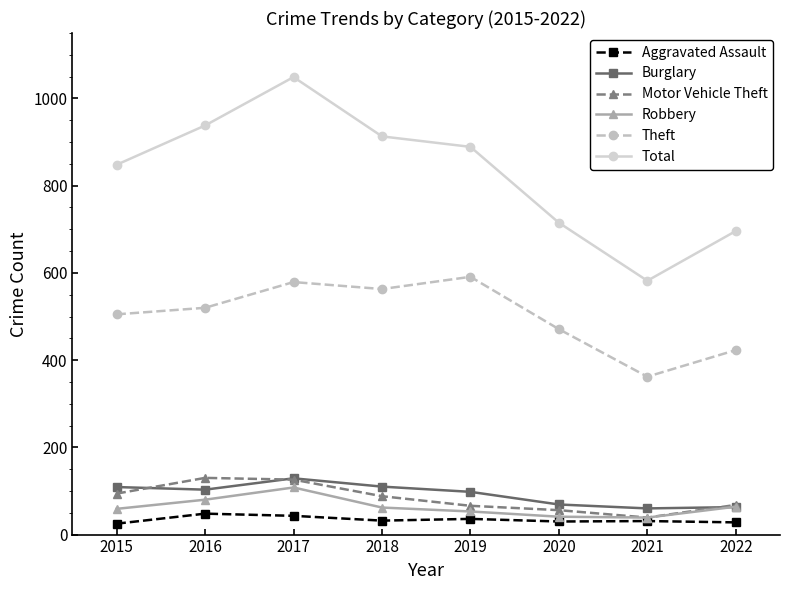

What is the difference between the maximum and second lowest values in the Theft series?

168